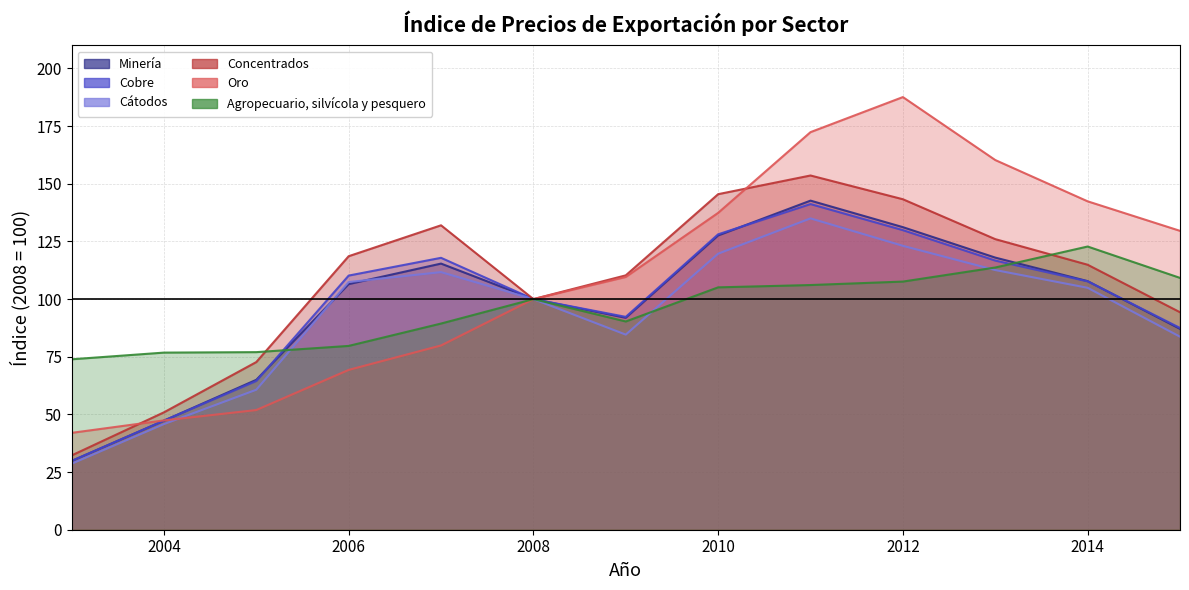

The value of Minería at 2004 is 47.3. True or false?

True